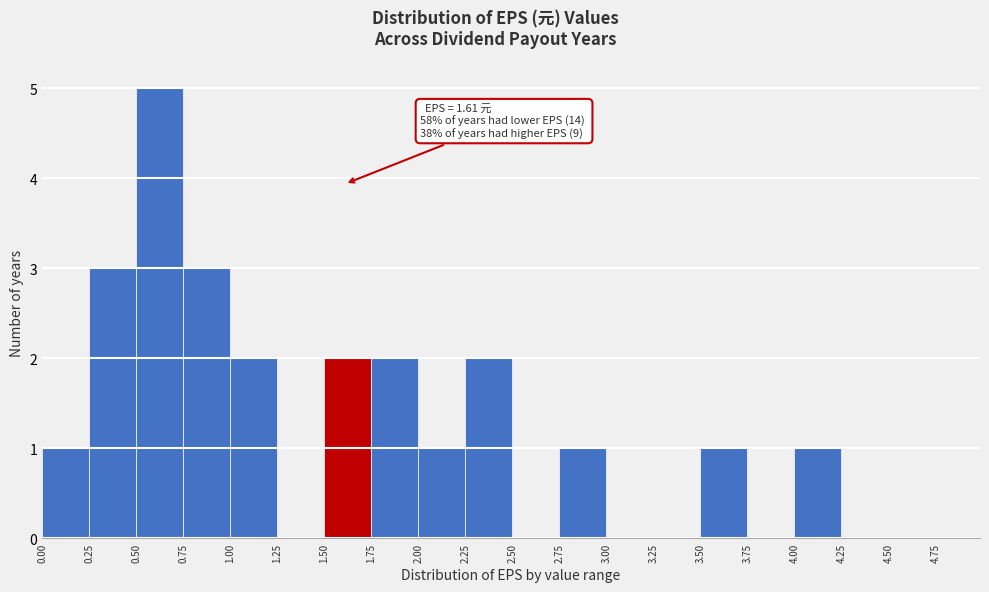

Which range on the x-axis has the tallest bar?

0.50 to 0.75